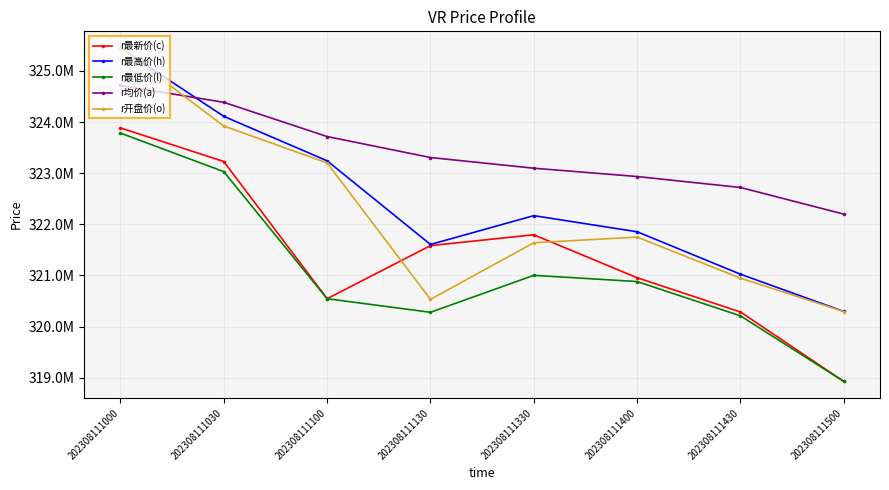

True or false: r开盘价(o) has a value of 446224866 at 202308111000.

False